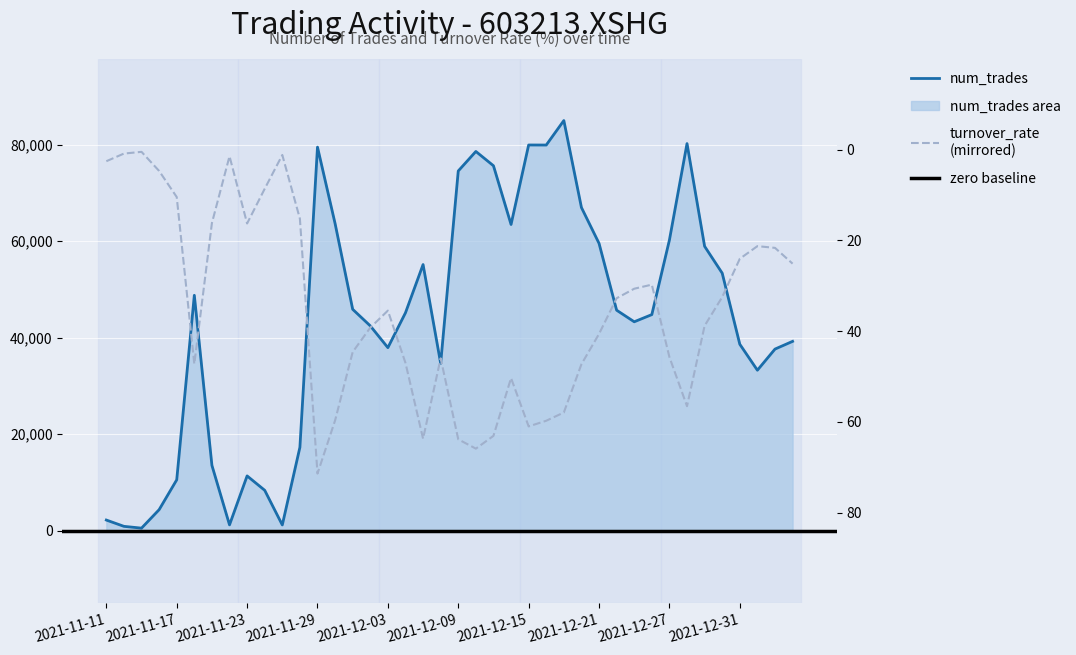

True or false: num_trades and turnover_rate intersect in this chart.

False